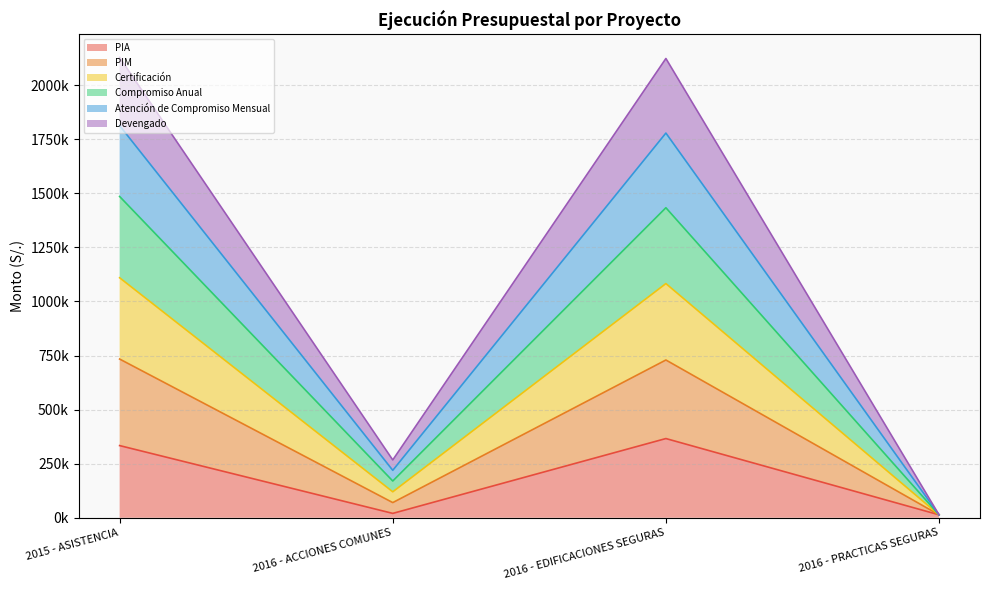

Which category has the lowest value in the PIM series?

2016 - PRACTICAS SEGURAS